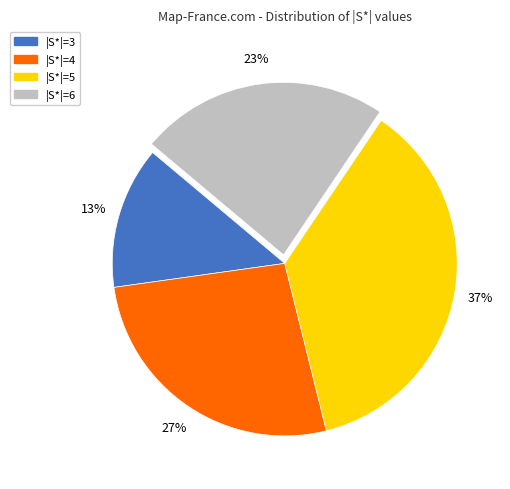

Count the number of slices in the pie.

4